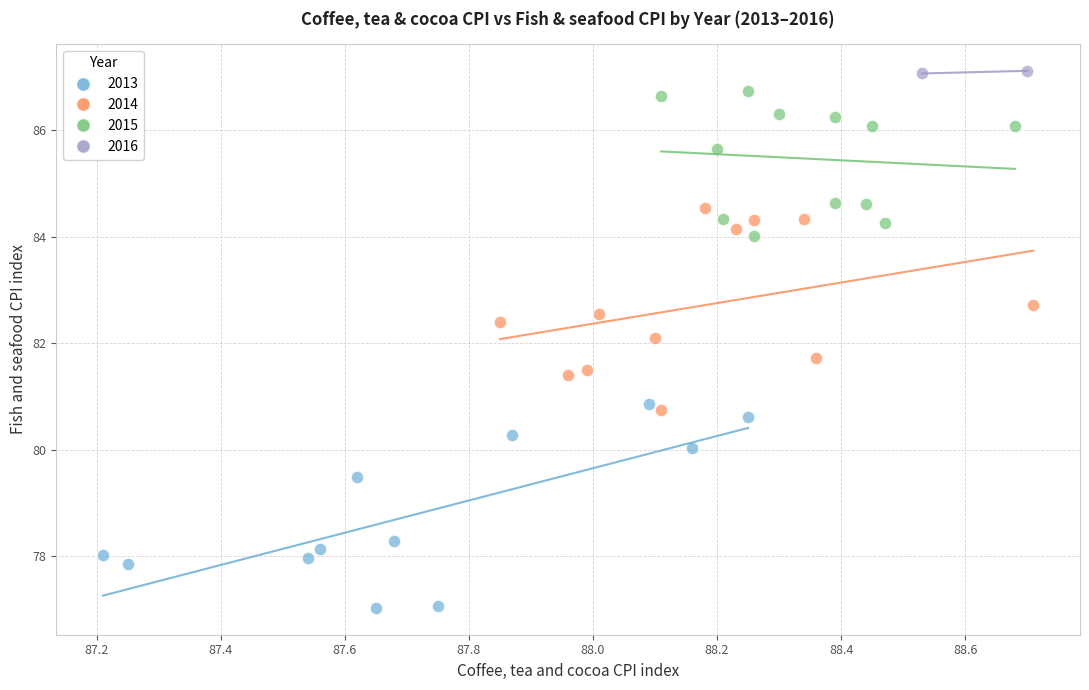

What are all the series names shown in the legend?

2013, 2014, 2015, 2016